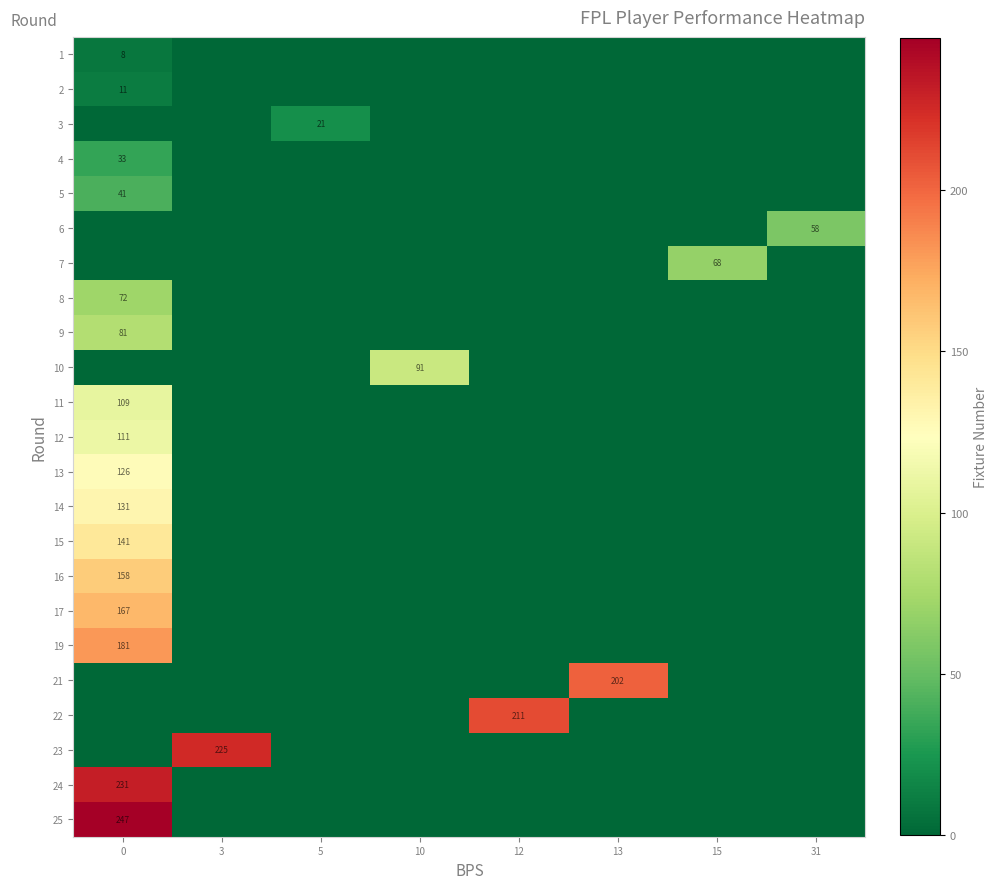

Reading left to right, list all the values displayed in this chart.

row_0: 0=8	3=0	5=0	10=0	12=0	13=0	15=0	31=0
row_1: 0=11	3=0	5=0	10=0	12=0	13=0	15=0	31=0
row_2: 0=0	3=0	5=21	10=0	12=0	13=0	15=0	31=0
row_3: 0=33	3=0	5=0	10=0	12=0	13=0	15=0	31=0
row_4: 0=41	3=0	5=0	10=0	12=0	13=0	15=0	31=0
row_5: 0=0	3=0	5=0	10=0	12=0	13=0	15=0	31=58
row_6: 0=0	3=0	5=0	10=0	12=0	13=0	15=68	31=0
row_7: 0=72	3=0	5=0	10=0	12=0	13=0	15=0	31=0
row_8: 0=81	3=0	5=0	10=0	12=0	13=0	15=0	31=0
row_9: 0=0	3=0	5=0	10=91	12=0	13=0	15=0	31=0
row_10: 0=109	3=0	5=0	10=0	12=0	13=0	15=0	31=0
row_11: 0=111	3=0	5=0	10=0	12=0	13=0	15=0	31=0
row_12: 0=126	3=0	5=0	10=0	12=0	13=0	15=0	31=0
row_13: 0=131	3=0	5=0	10=0	12=0	13=0	15=0	31=0
row_14: 0=141	3=0	5=0	10=0	12=0	13=0	15=0	31=0
row_15: 0=158	3=0	5=0	10=0	12=0	13=0	15=0	31=0
row_16: 0=167	3=0	5=0	10=0	12=0	13=0	15=0	31=0
row_17: 0=181	3=0	5=0	10=0	12=0	13=0	15=0	31=0
row_18: 0=0	3=0	5=0	10=0	12=0	13=202	15=0	31=0
row_19: 0=0	3=0	5=0	10=0	12=211	13=0	15=0	31=0
row_20: 0=0	3=225	5=0	10=0	12=0	13=0	15=0	31=0
row_21: 0=231	3=0	5=0	10=0	12=0	13=0	15=0	31=0
row_22: 0=247	3=0	5=0	10=0	12=0	13=0	15=0	31=0